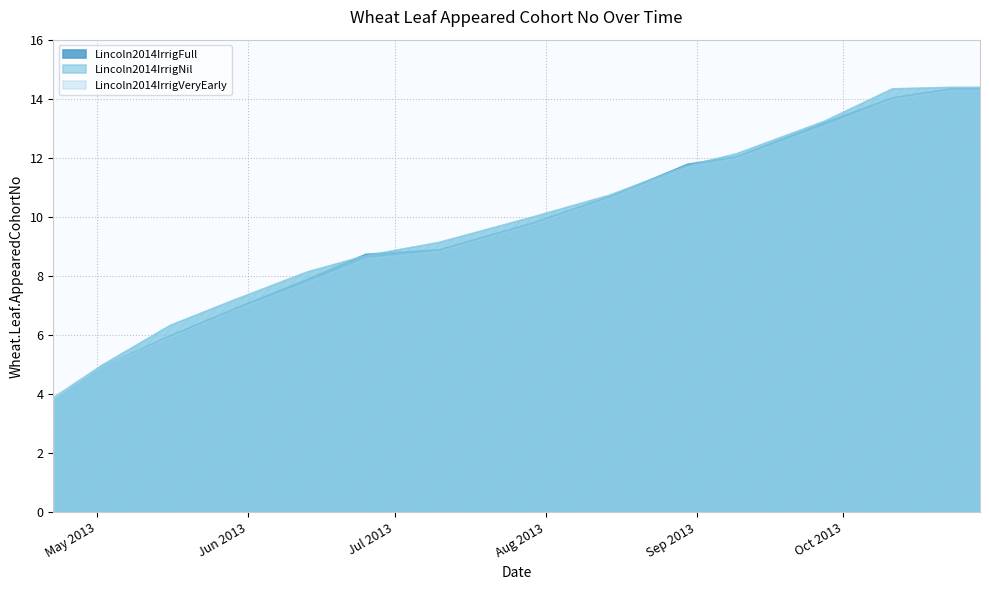

Which has a higher value, 2013-09-09 or 2013-05-16?

2013-09-09